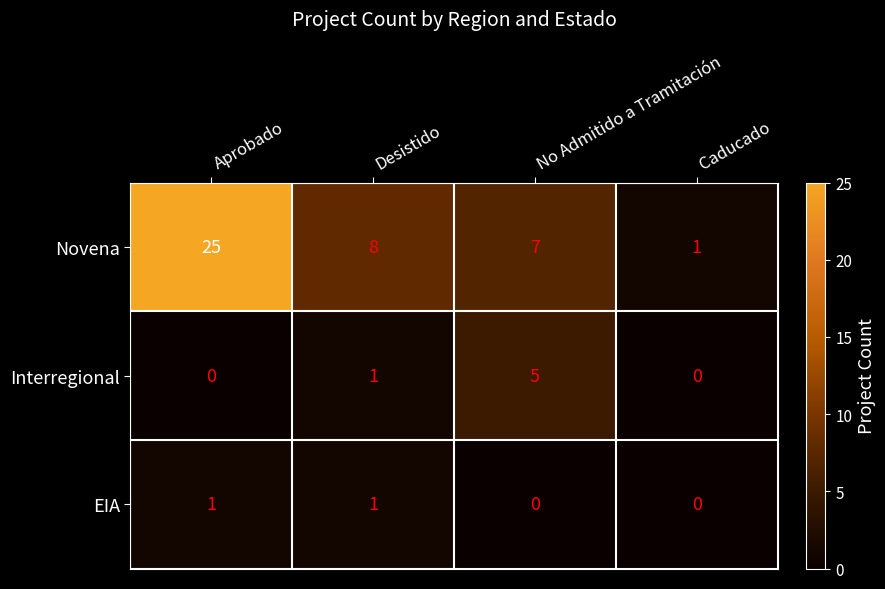

Count the Interregional values in the range 0 to 5.

4